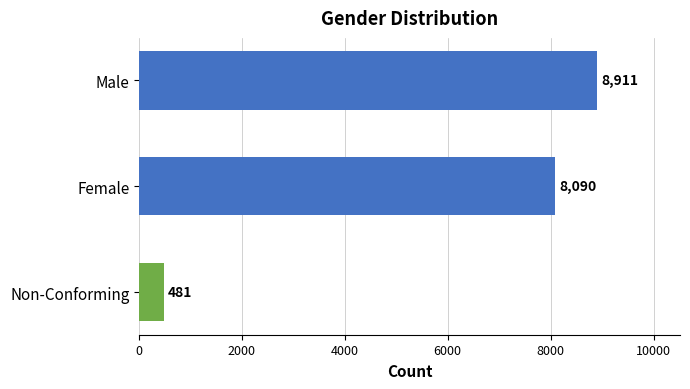

True or false: the data shows 8911 at Male.

True